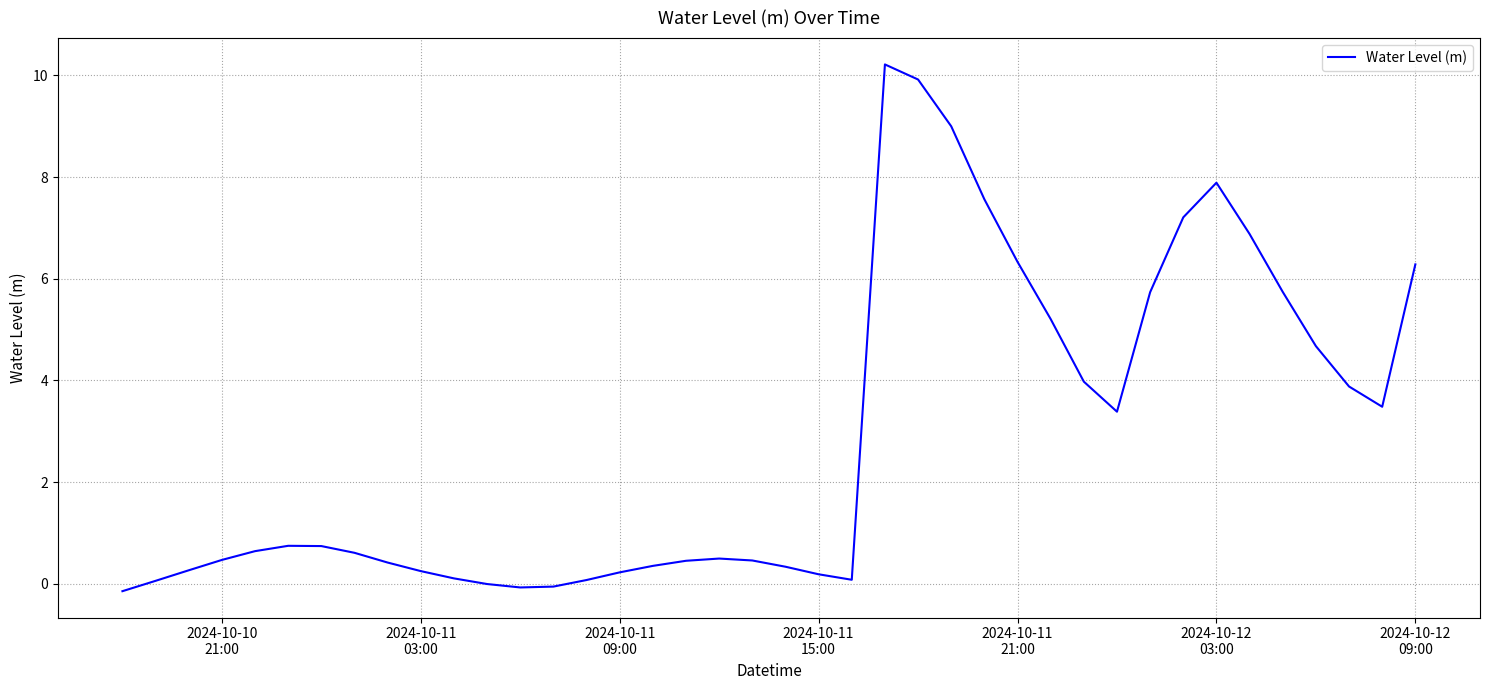

Does the chart have visible grid lines?

Yes